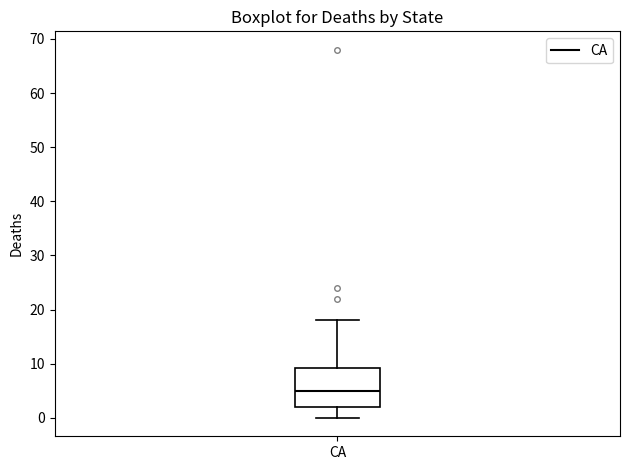

Read this box plot against the y-axis: the position of the median line, the range covered by the box, and the ends of both whiskers. The values are not printed on the chart, so give them approximately, as read against the axis.

median 5, box 2 to 9, whiskers 0 to 18